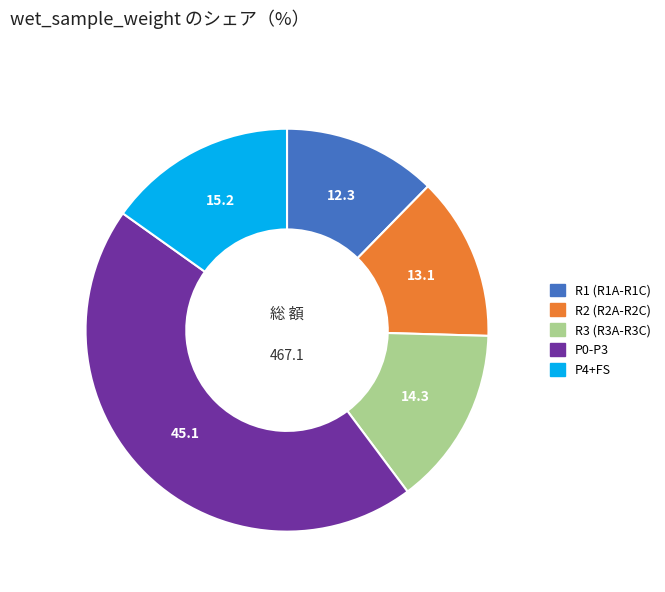

Is there any slice that represents more than half of the pie?

No